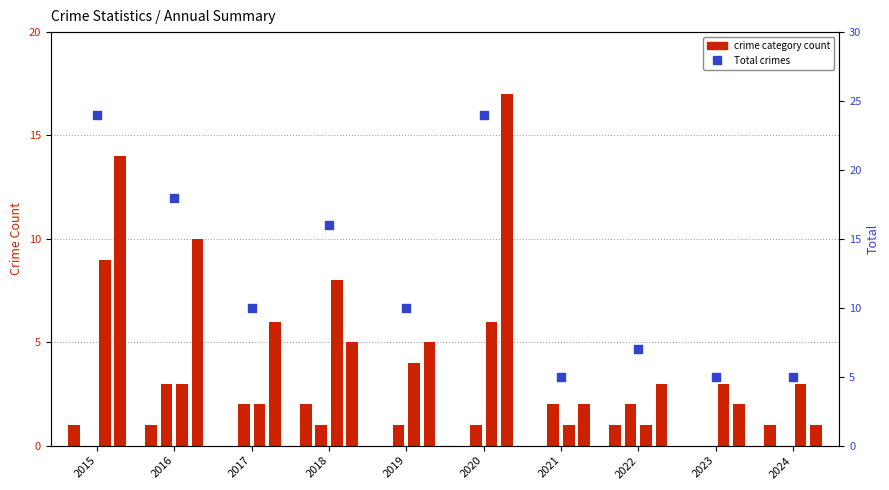

Which series has the largest total across all categories?

Total